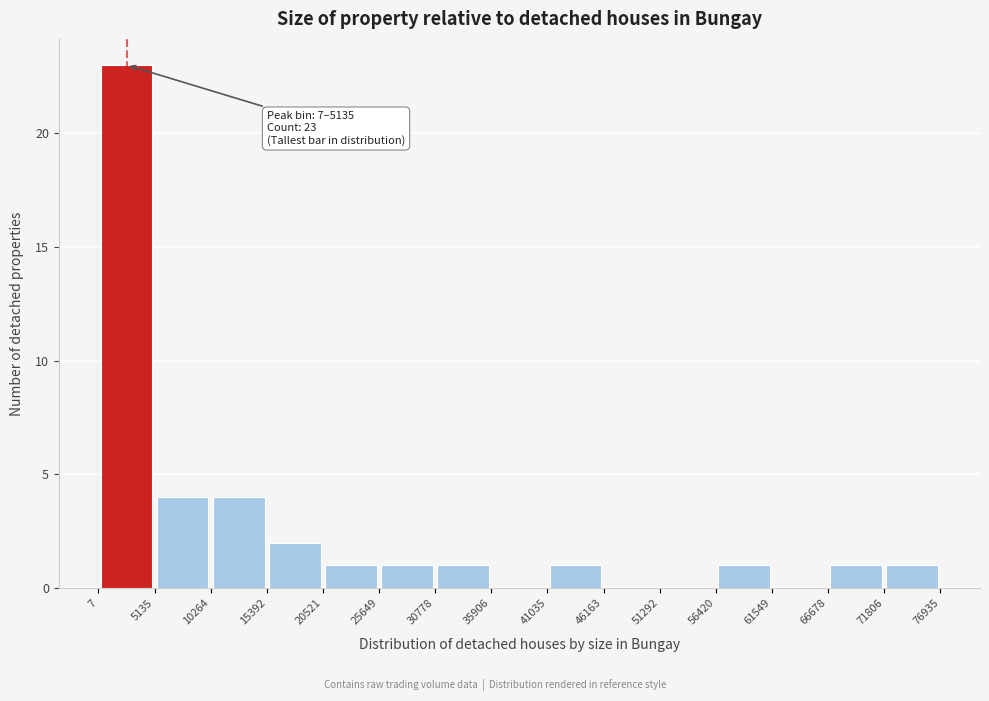

Over which range of the x-axis is the bar tallest?

7 to 5135